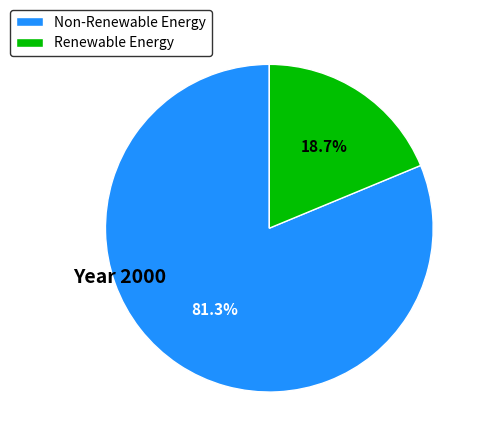

What is the smallest slice in the pie chart?

Renewable Energy